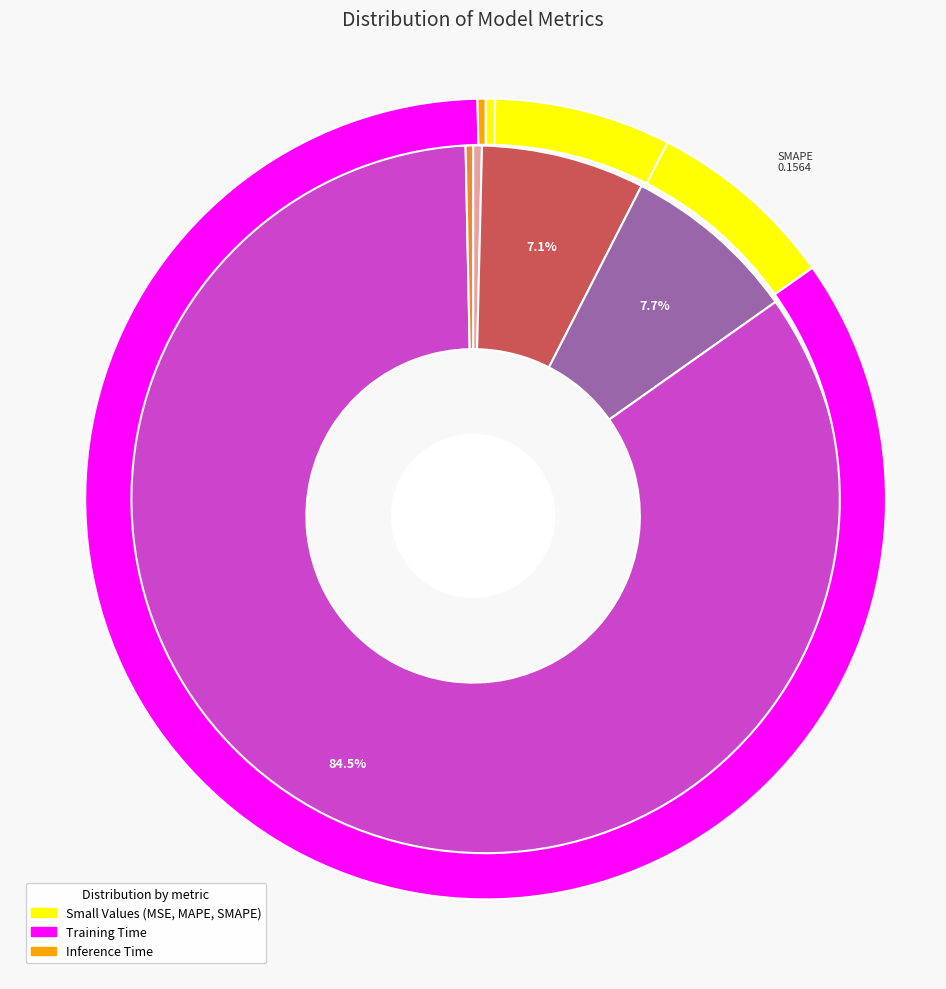

What is the majority slice?

Training Time